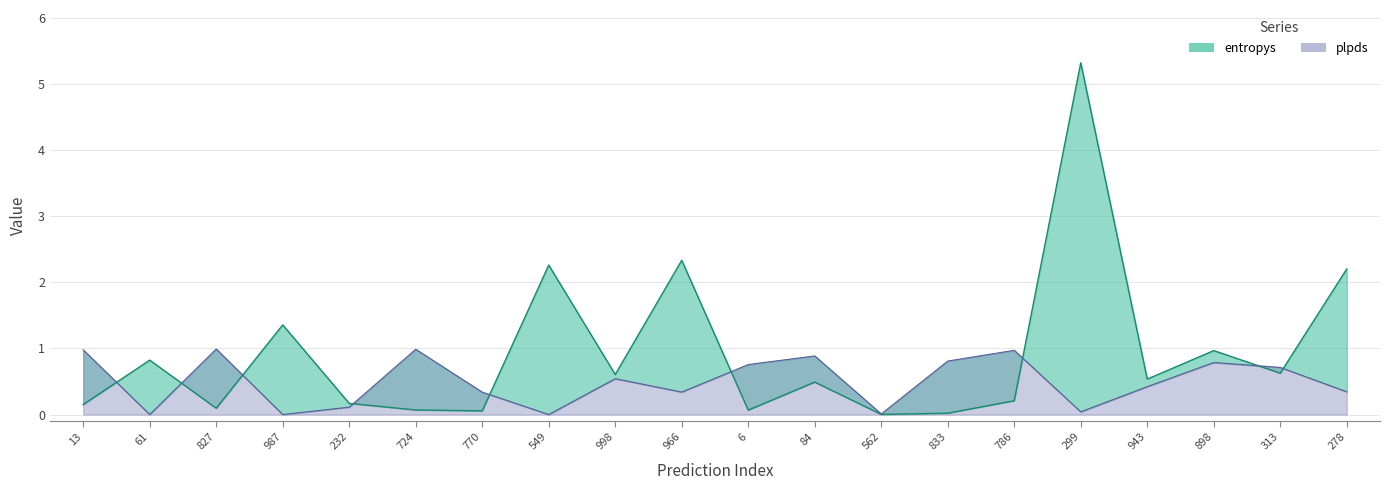

Which series ends up on top after the final intersection of plpds and entropys?

entropys